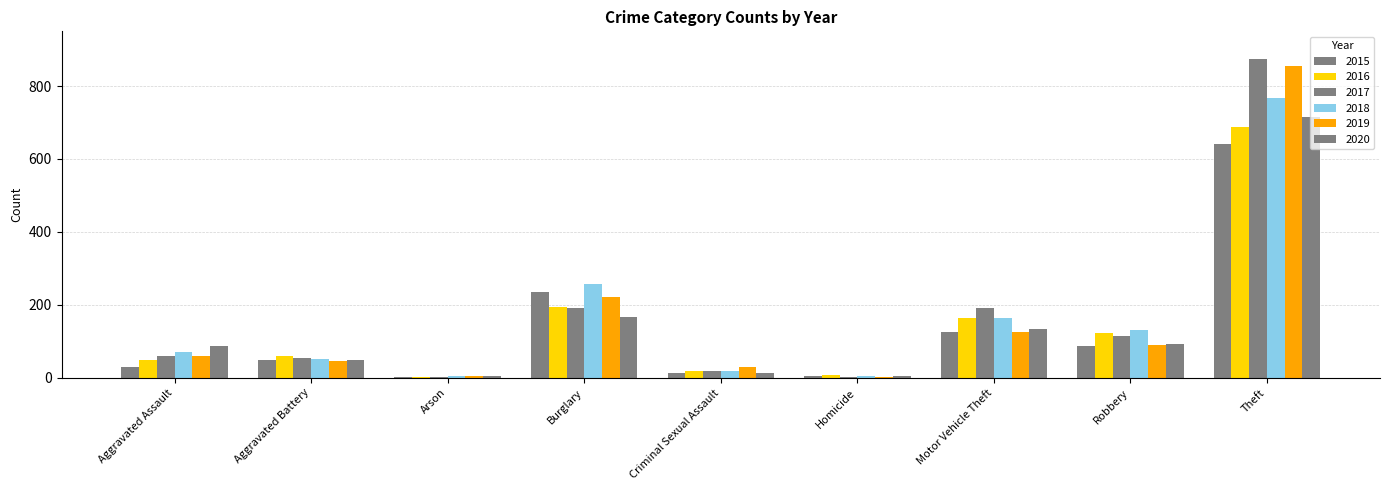

How many series are shown in this chart?

6